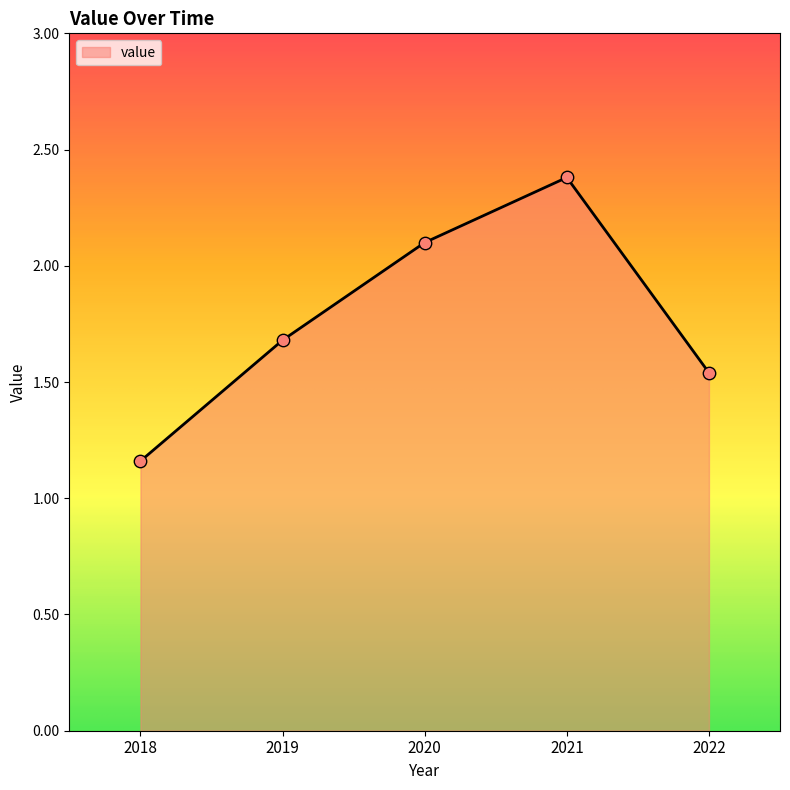

Between 2018 and 2021, which is larger?

2021